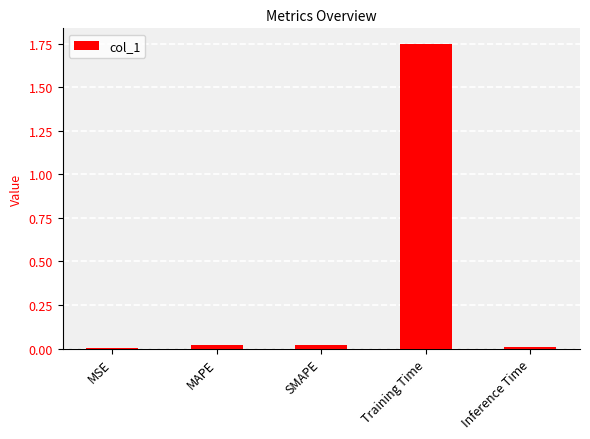

The chart shows a value of 0.0 at SMAPE. True or false?

True